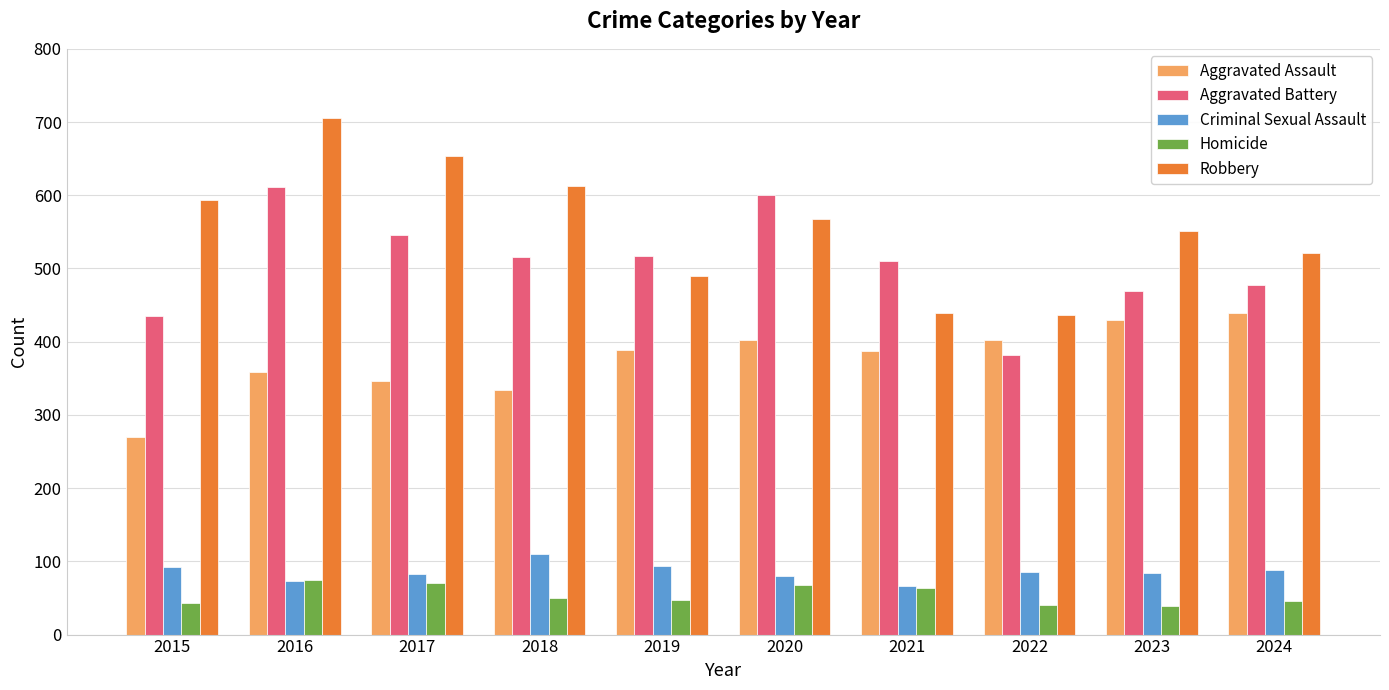

How many data points in Homicide are less than 50?

5